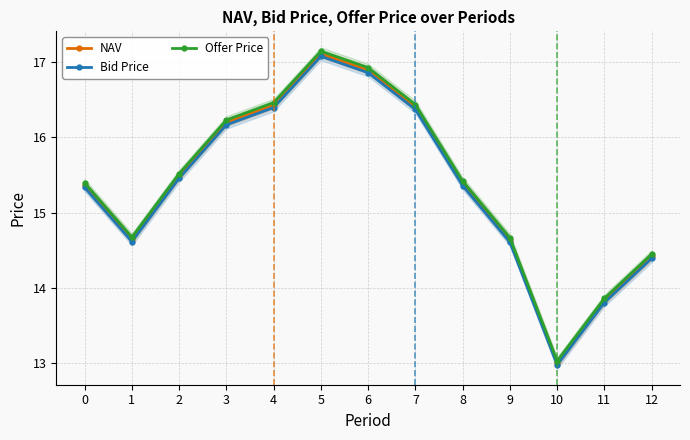

True or false: Bid Price and NAV intersect in this chart.

False